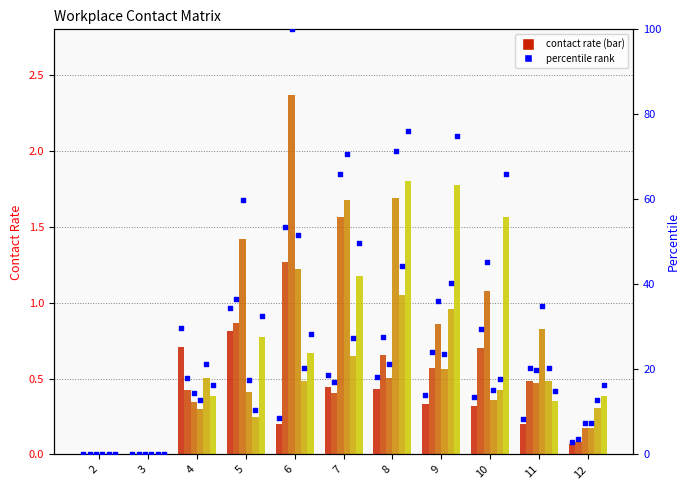

Which series has the largest Y range (max minus min)?

15_19